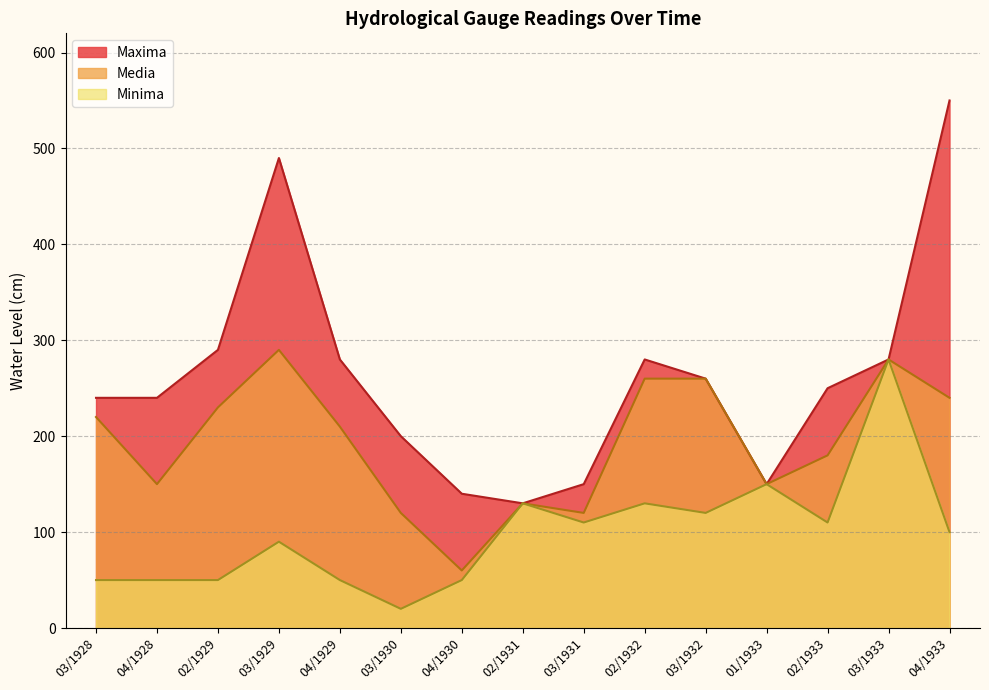

How many data points does each series have?

15